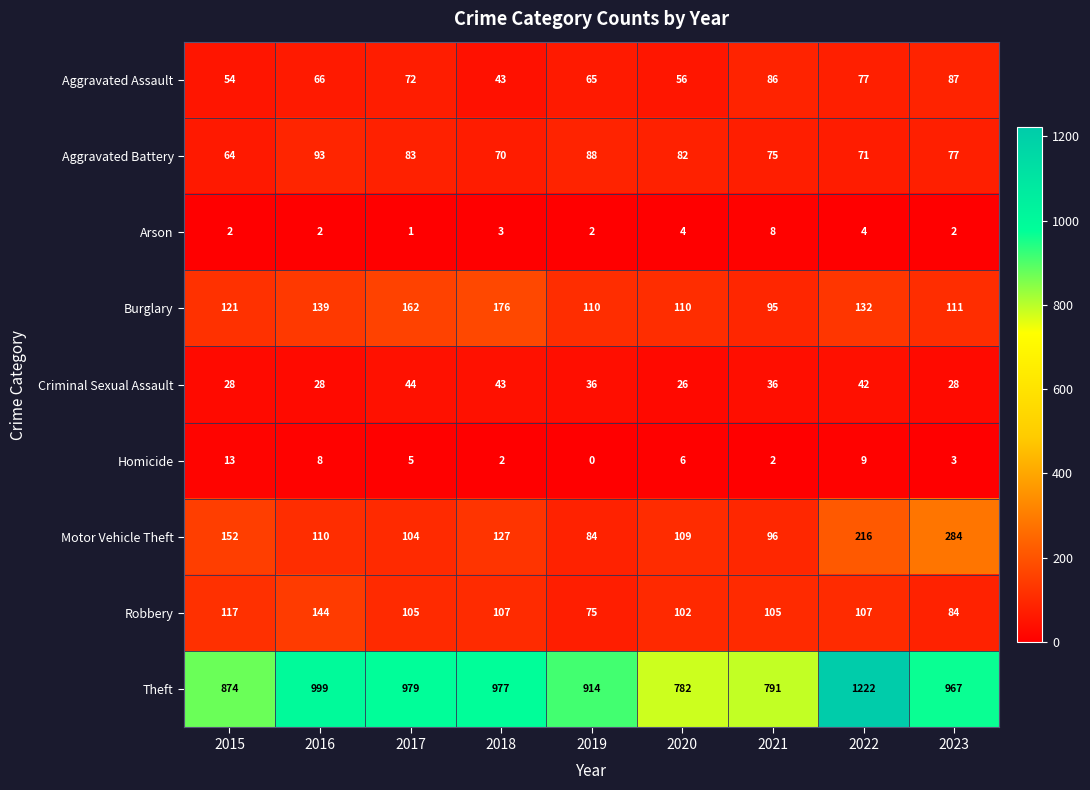

What is the difference between the maximum and minimum values in the Theft series?

440